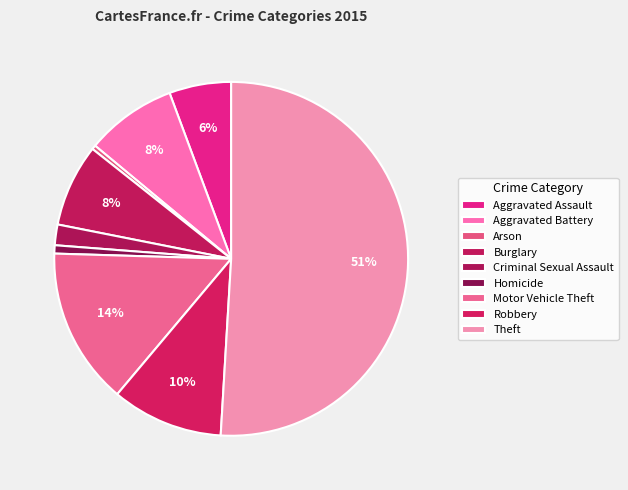

The Burglary slice represents 8% of the pie. True or false?

True